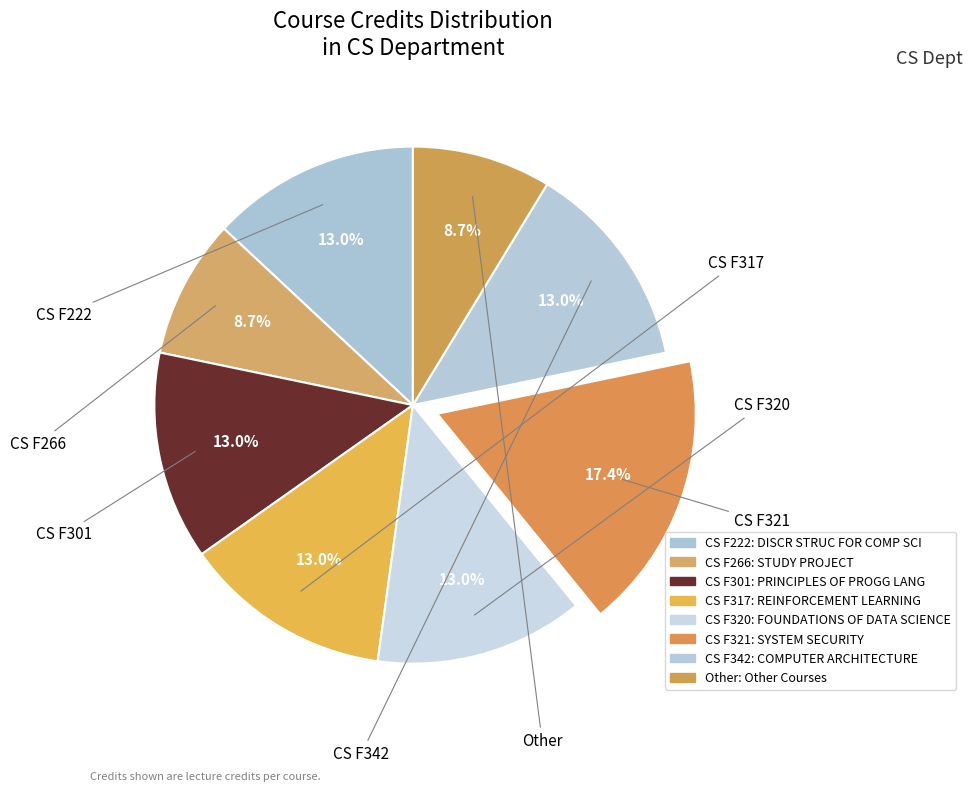

Rank the categories by value from lowest to highest.

CS F266, Other, CS F222, CS F301, CS F317, CS F320, CS F342, CS F321